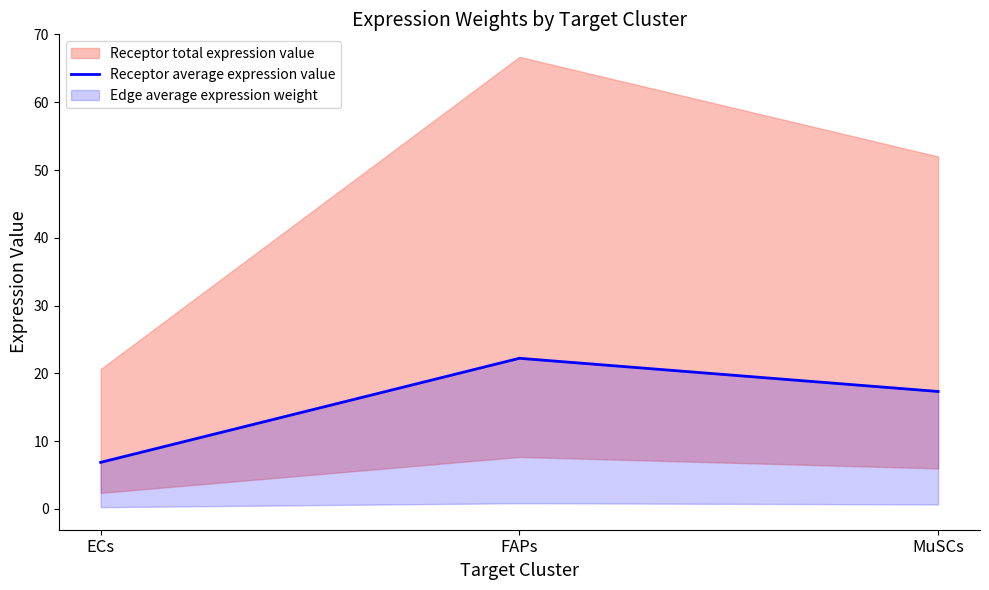

True or false: the data shows 6.9 at ECs.

True